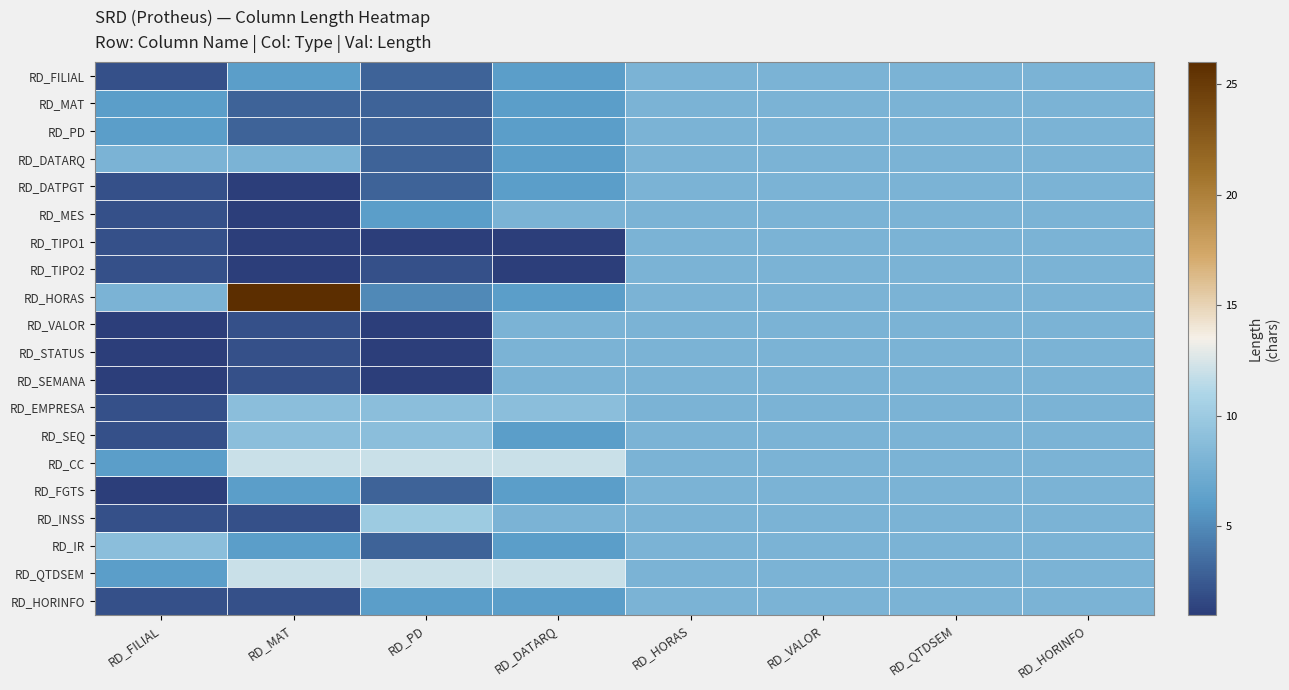

What is the total value across all series at RD_VALOR?

160